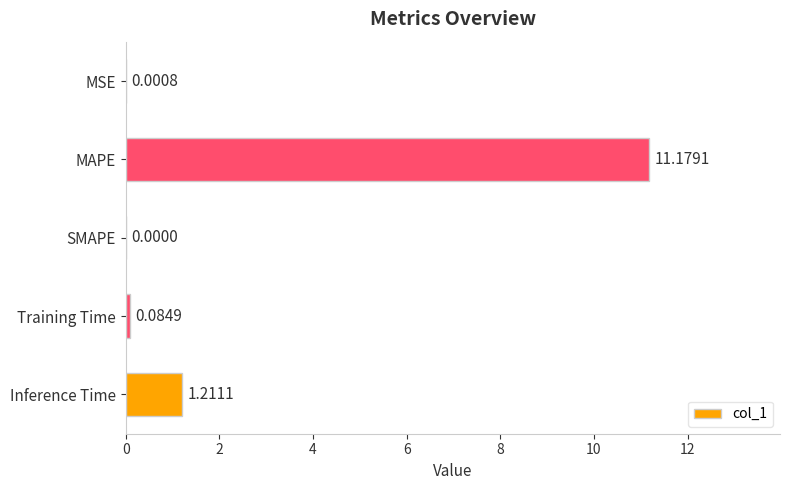

Which label corresponds to the largest value in the chart?

MAPE